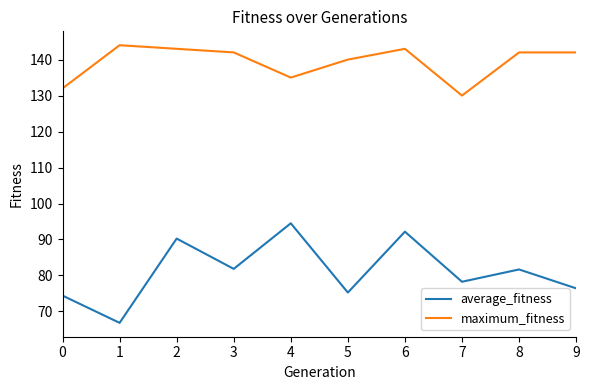

Rank the series at 8 from highest to lowest value.

maximum_fitness, average_fitness